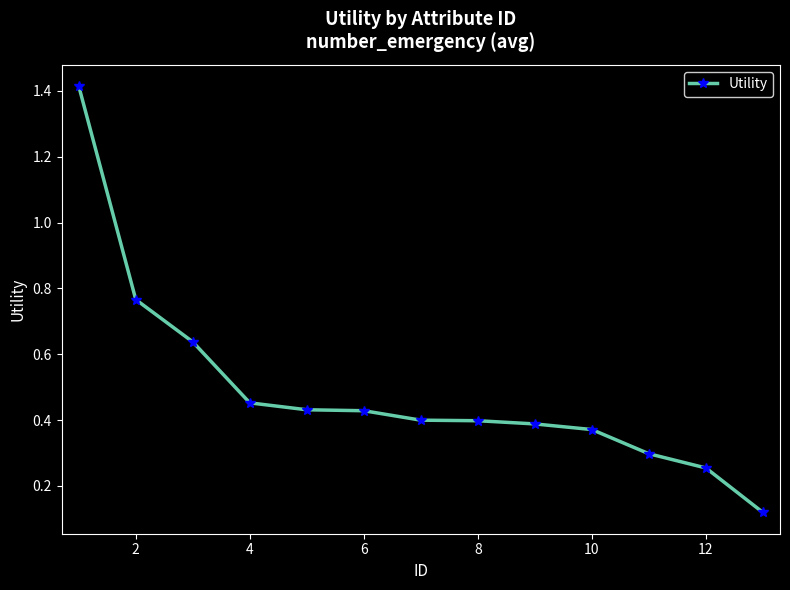

What is the difference between the maximum and minimum values?

1.3